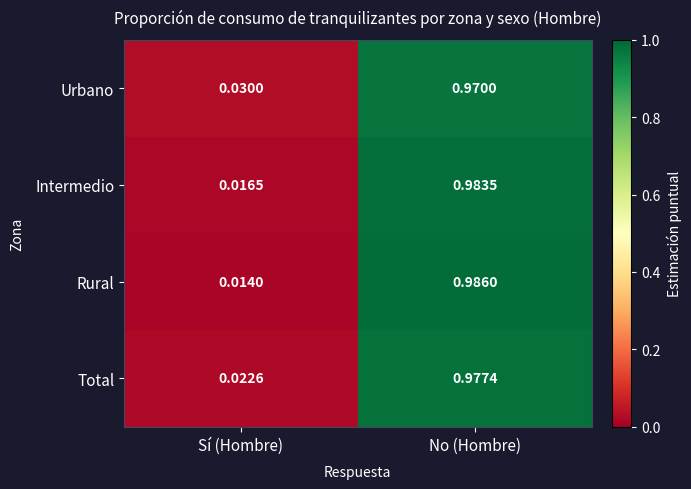

At which category is the sum across all series the highest?

No (Hombre)